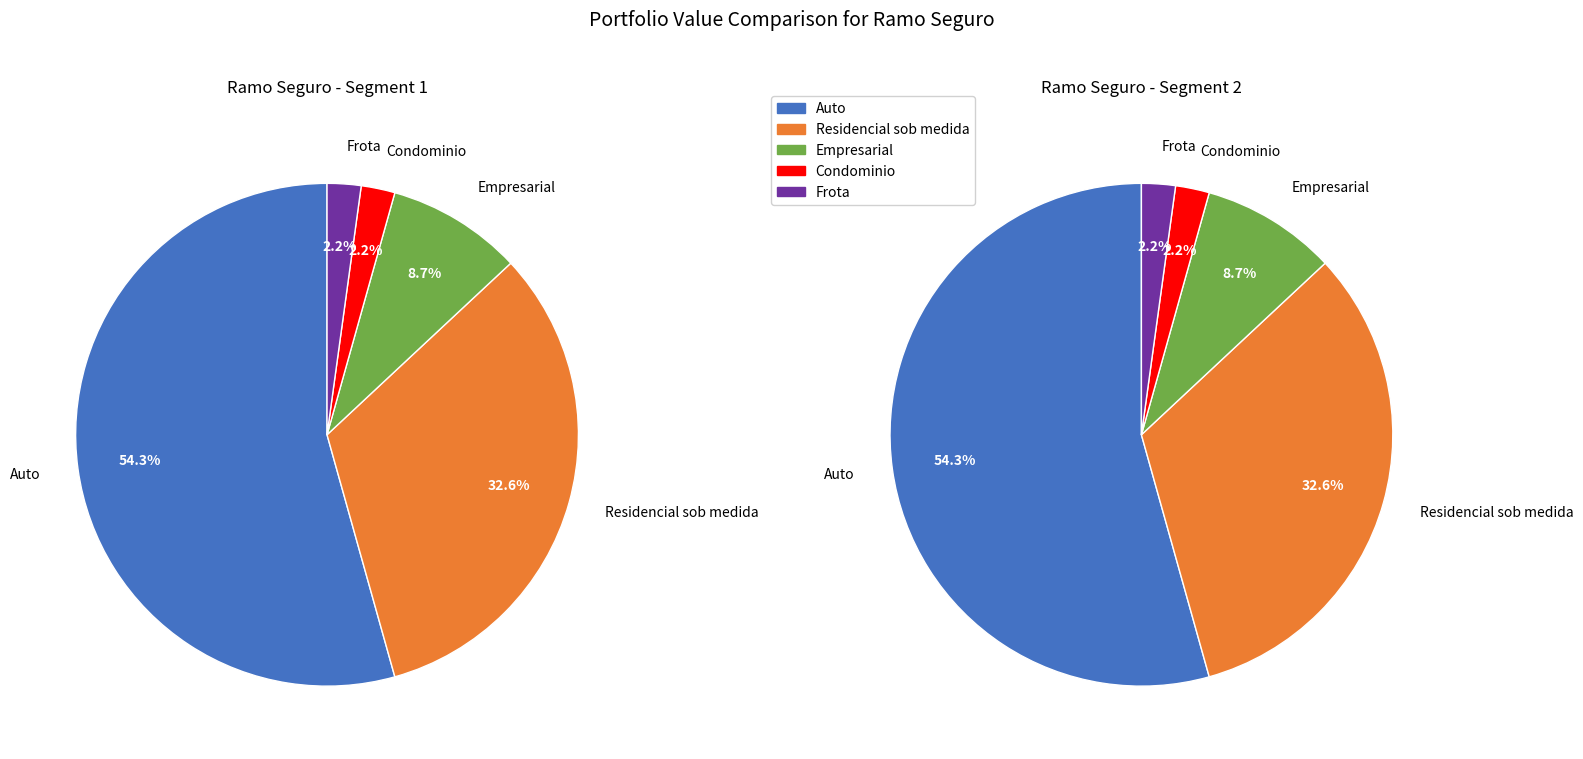

Which slice represents more than half of the pie?

Auto